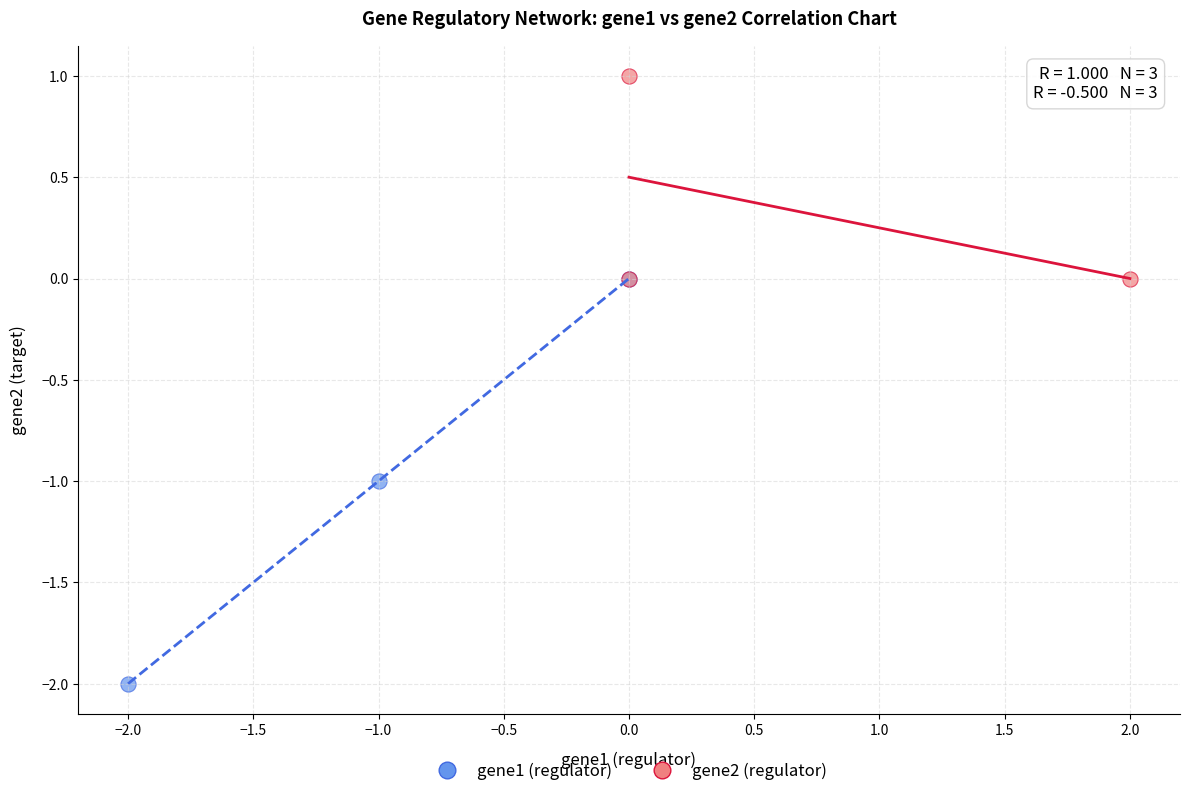

Which series has the largest Y range (max minus min)?

gene1 (regulator)